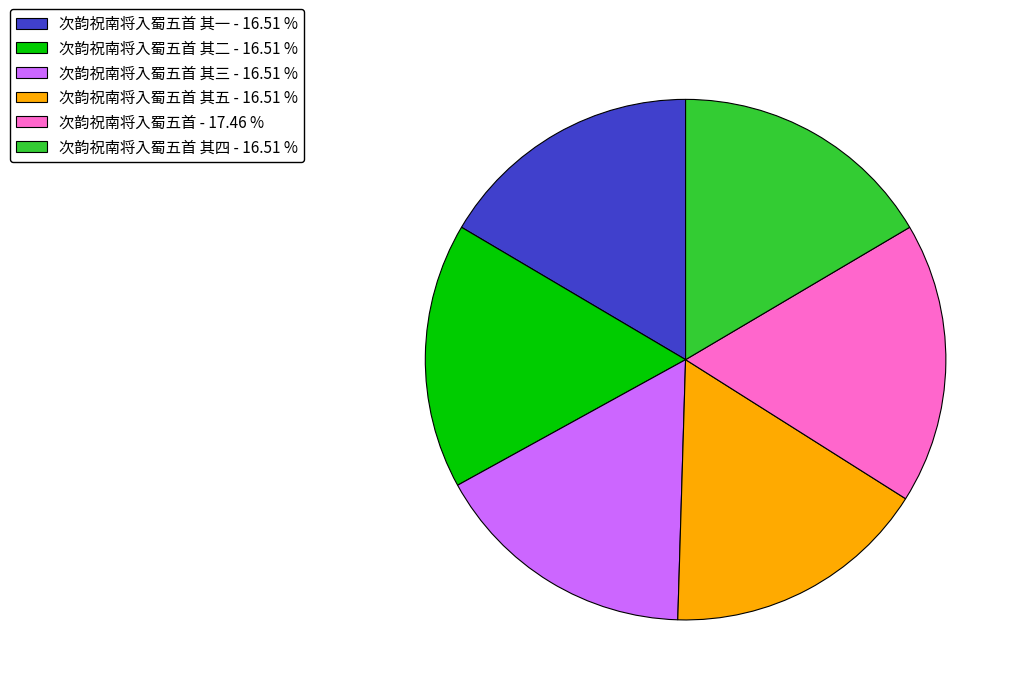

Is there a majority slice in this chart?

No